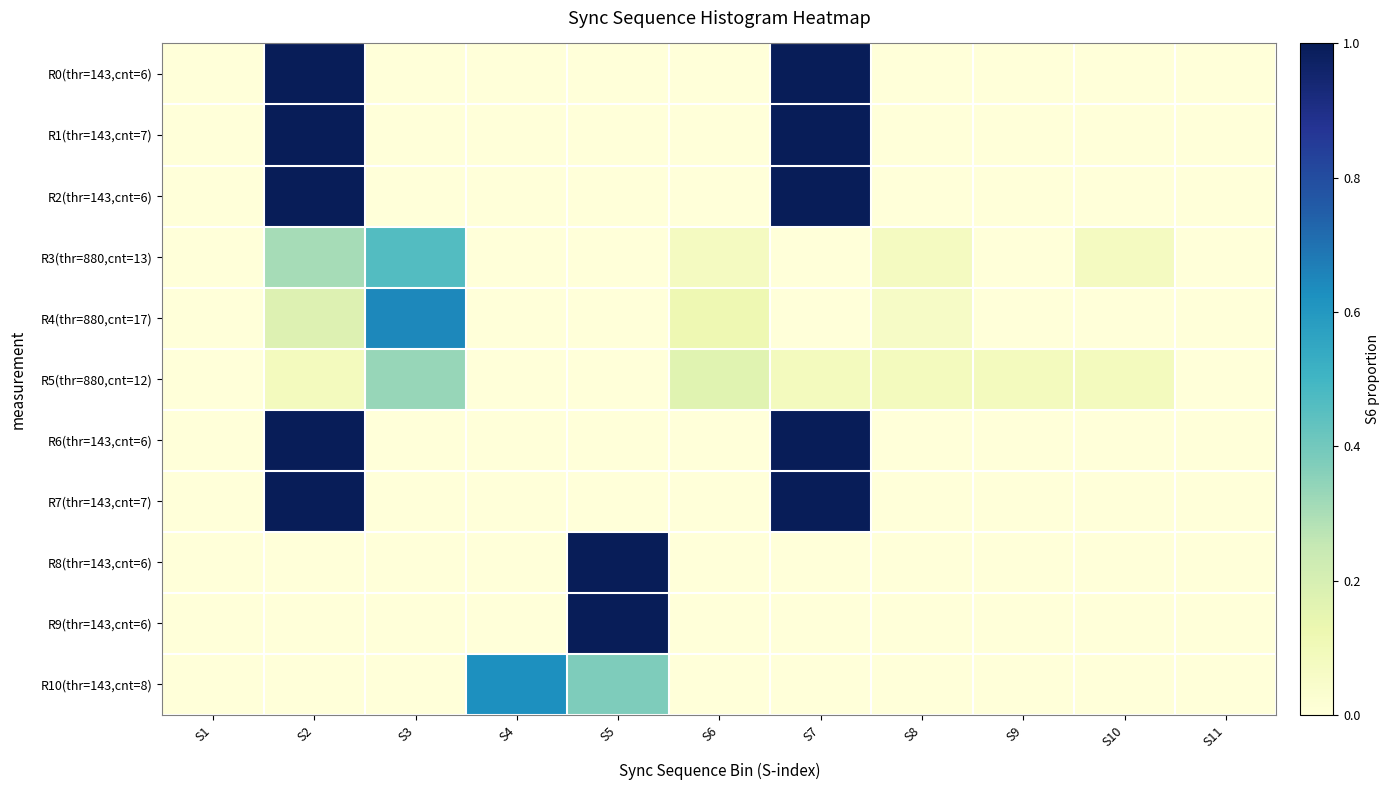

At which category is the sum across all series the highest?

S2